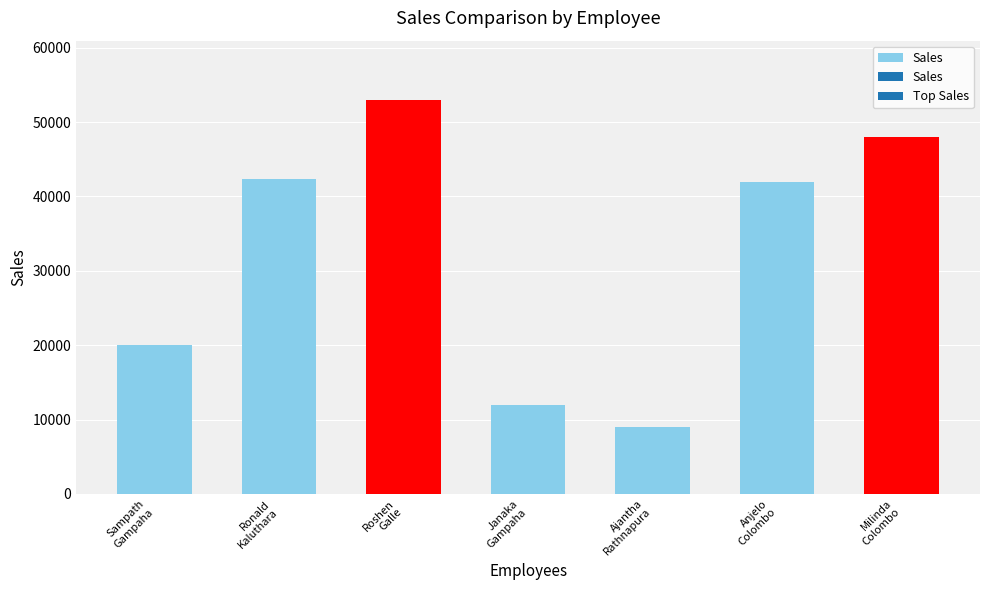

The chart shows a value of 3816 at Janaka
Gampaha. True or false?

False